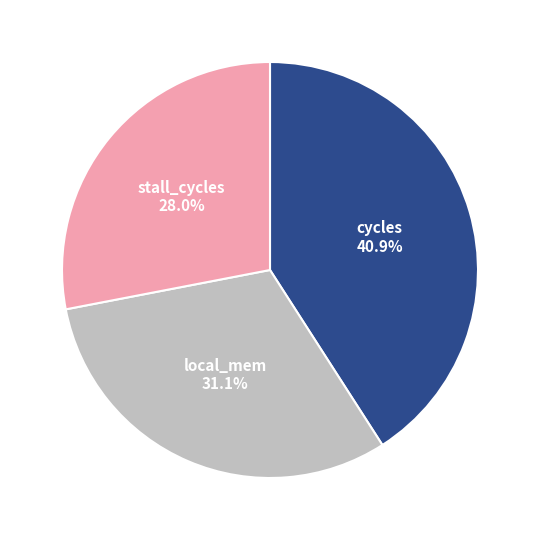

Is there a majority slice in this chart?

No